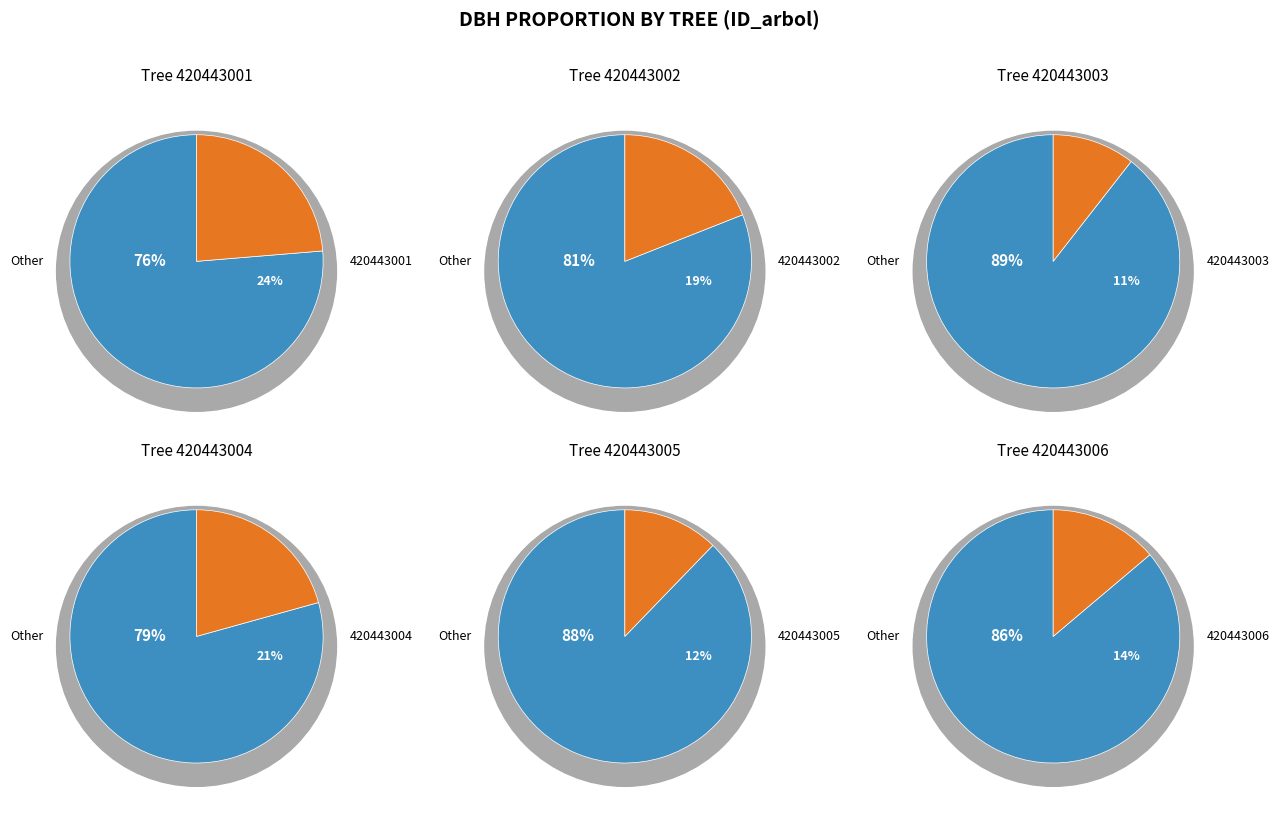

Combined, do 420443004 and 420443002 account for over 50%?

No